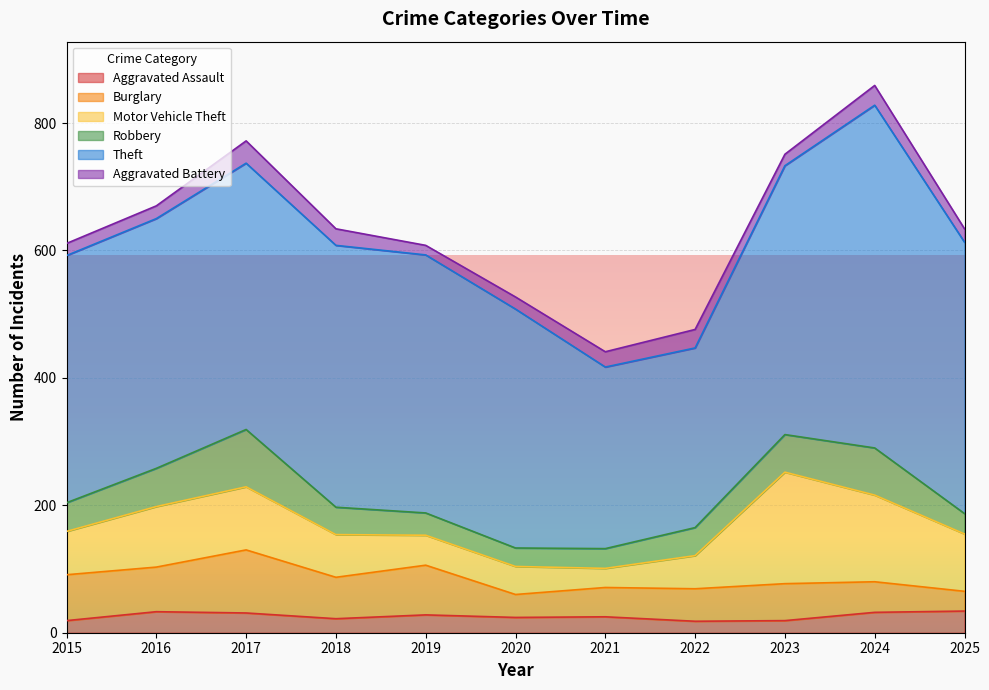

Between 2023 and 2024, which series saw the biggest shift?

Theft